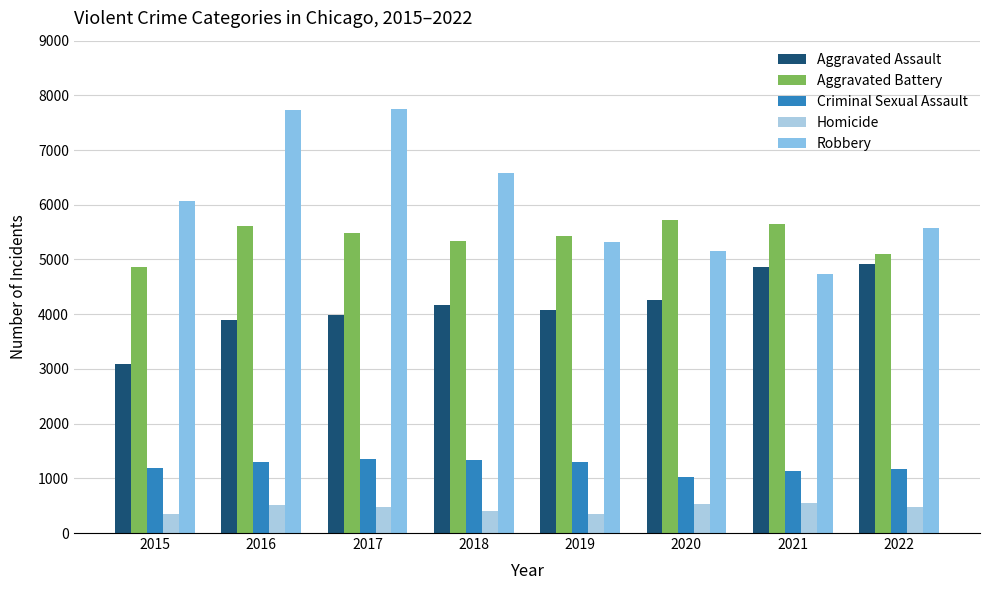

Count the number of data series in this chart.

5